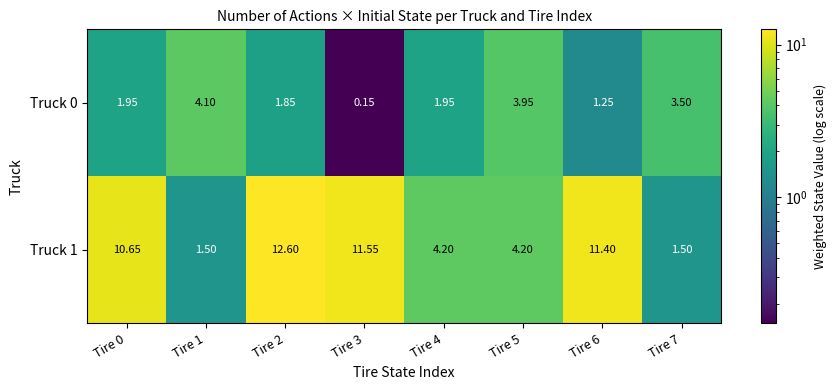

Is the value of Truck 0 at Tire 4 greater than the value of Truck 1 at Tire 6?

No